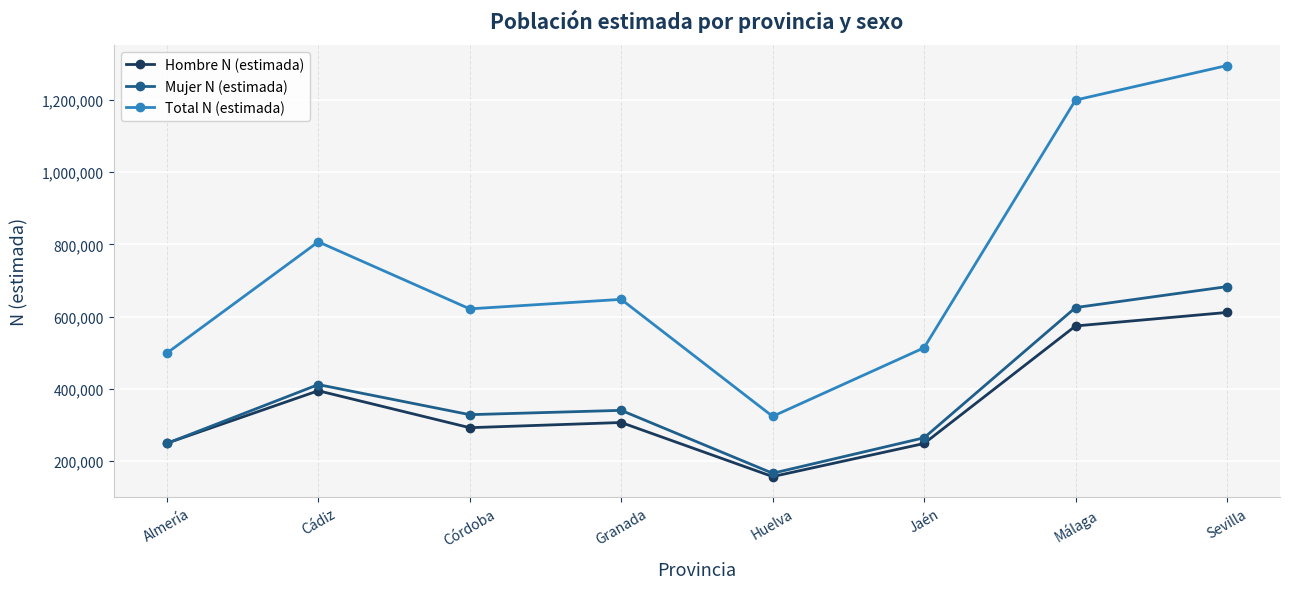

True or false: Mujer N (estimada) has more than 1 interior local peaks.

True